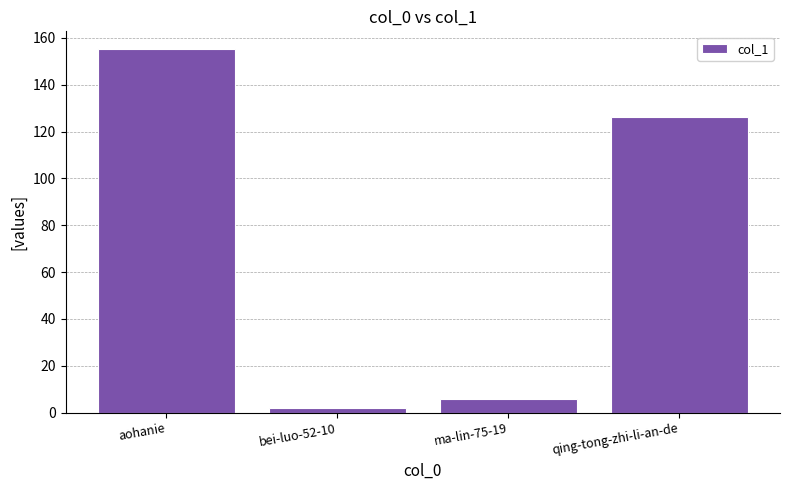

Reading left to right, transcribe all the data shown in this chart.

155	2	6	126